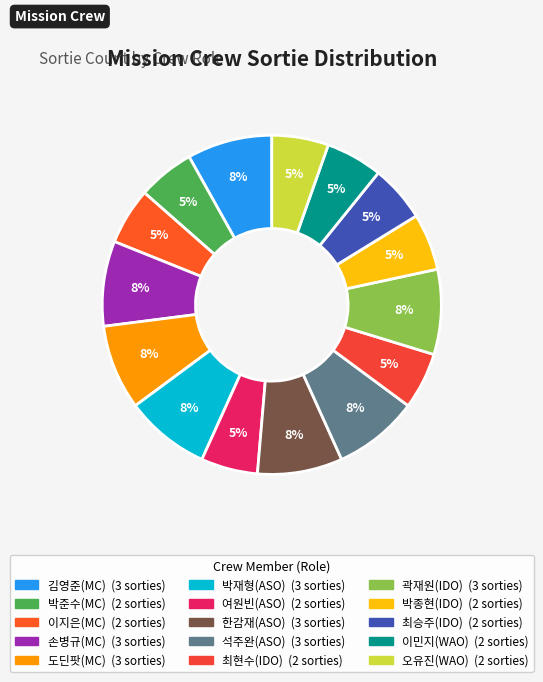

Which slice is the largest?

김영준(MC)